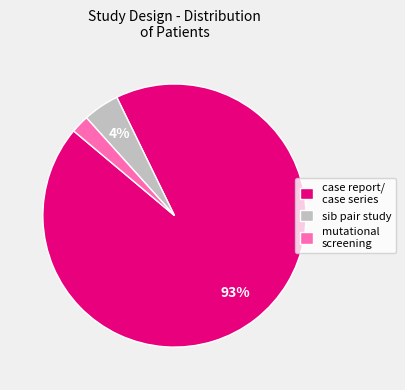

How many segments does this pie chart have?

3